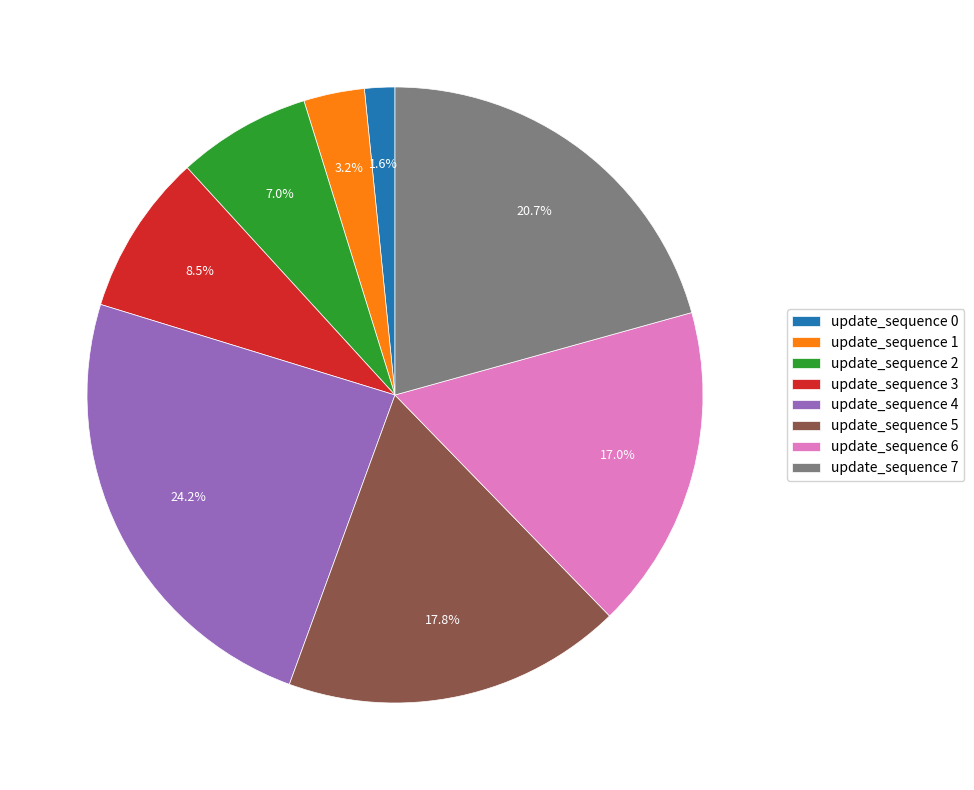

How many segments does this pie chart have?

8